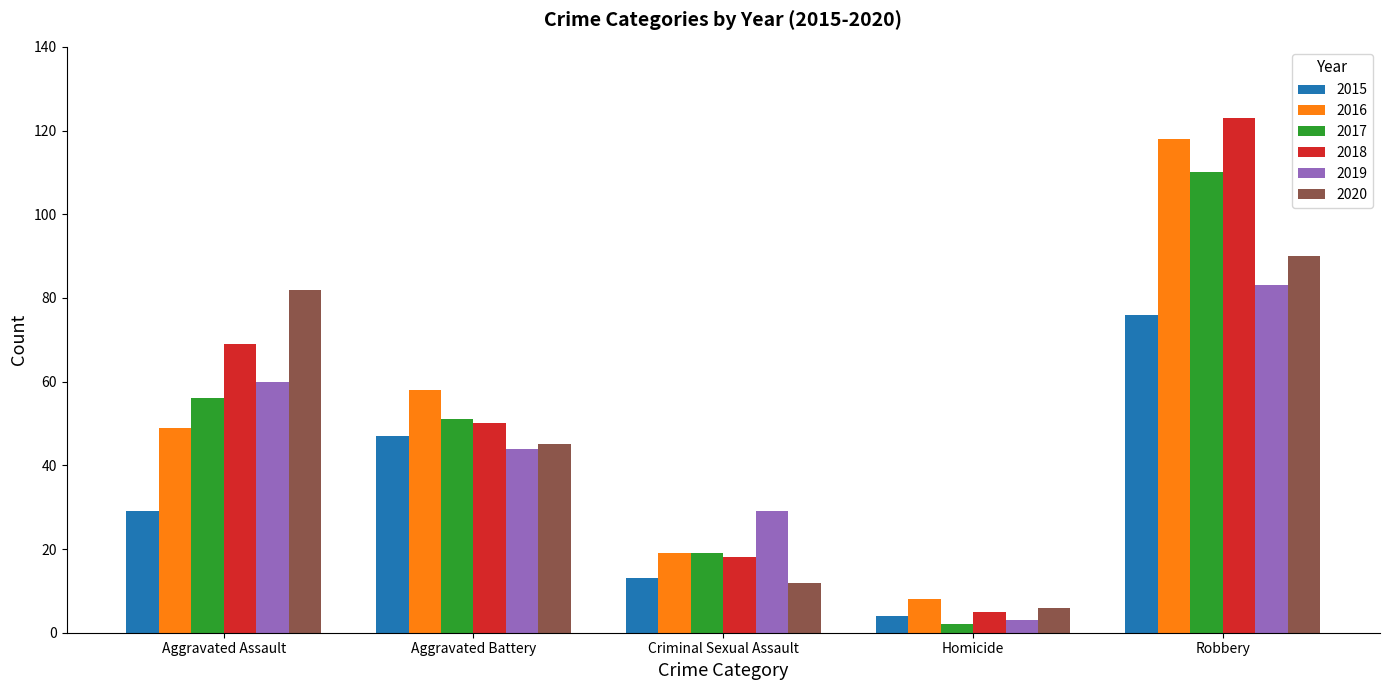

Does the chart contain stacked bars?

No